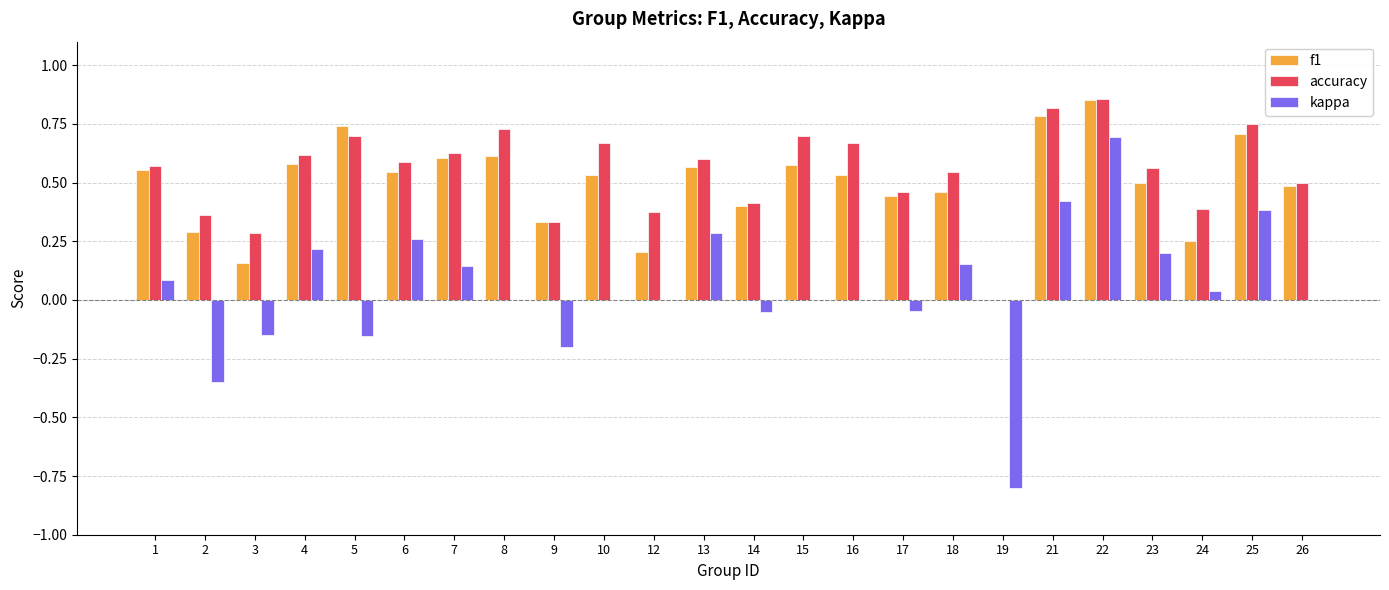

The value of kappa at 21 is 0.7. True or false?

False